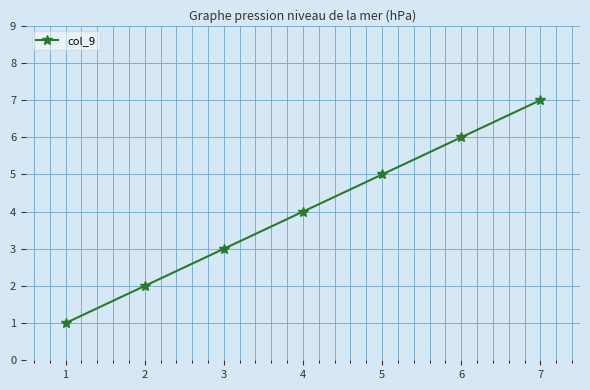

List the labels in order of value, largest first.

7, 6, 5, 4, 3, 2, 1